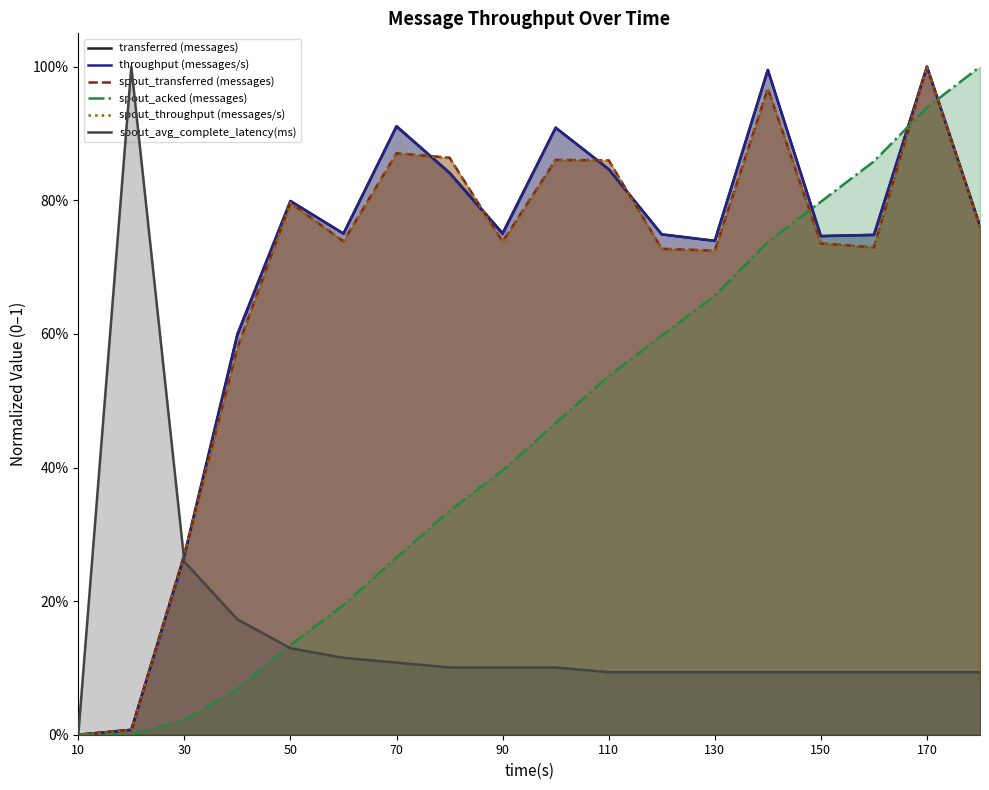

Reading left to right, extract all data points from this chart.

transferred (messages): 0.0	0.0	0.3	0.6	0.8	0.8	0.9	0.8	0.8	0.9	0.8	0.7	0.7	1.0	0.7	0.7	1.0	0.8
throughput (messages/s): 0.0	0.0	0.3	0.6	0.8	0.8	0.9	0.8	0.7	0.9	0.8	0.7	0.7	1.0	0.7	0.7	1.0	0.8
spout_transferred (messages): 0.0	0.0	0.3	0.6	0.8	0.7	0.9	0.9	0.7	0.9	0.9	0.7	0.7	1.0	0.7	0.7	1.0	0.8
spout_acked (messages): 0.0	0.0	0.0	0.1	0.1	0.2	0.3	0.3	0.4	0.5	0.5	0.6	0.7	0.7	0.8	0.9	0.9	1.0
spout_throughput (messages/s): 0.0	0.0	0.3	0.6	0.8	0.7	0.9	0.9	0.7	0.9	0.9	0.7	0.7	1.0	0.7	0.7	1.0	0.8
spout_avg_complete_latency(ms): 0.0	1.0	0.3	0.2	0.1	0.1	0.1	0.1	0.1	0.1	0.1	0.1	0.1	0.1	0.1	0.1	0.1	0.1